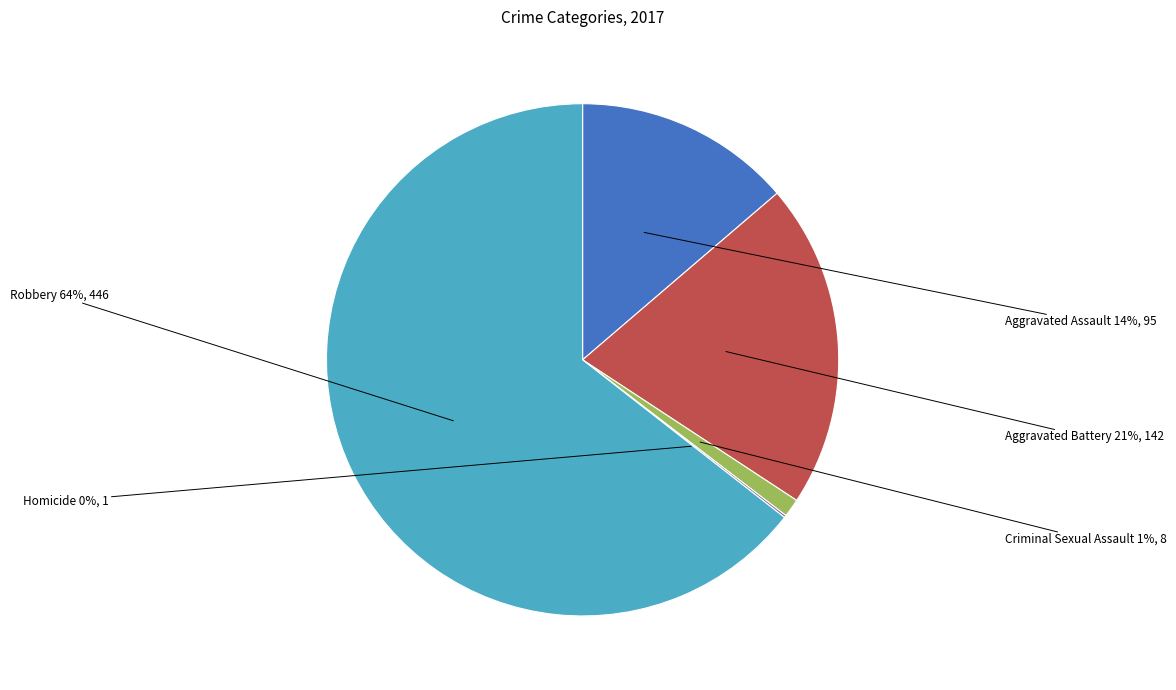

Is there a majority slice in this chart?

Yes